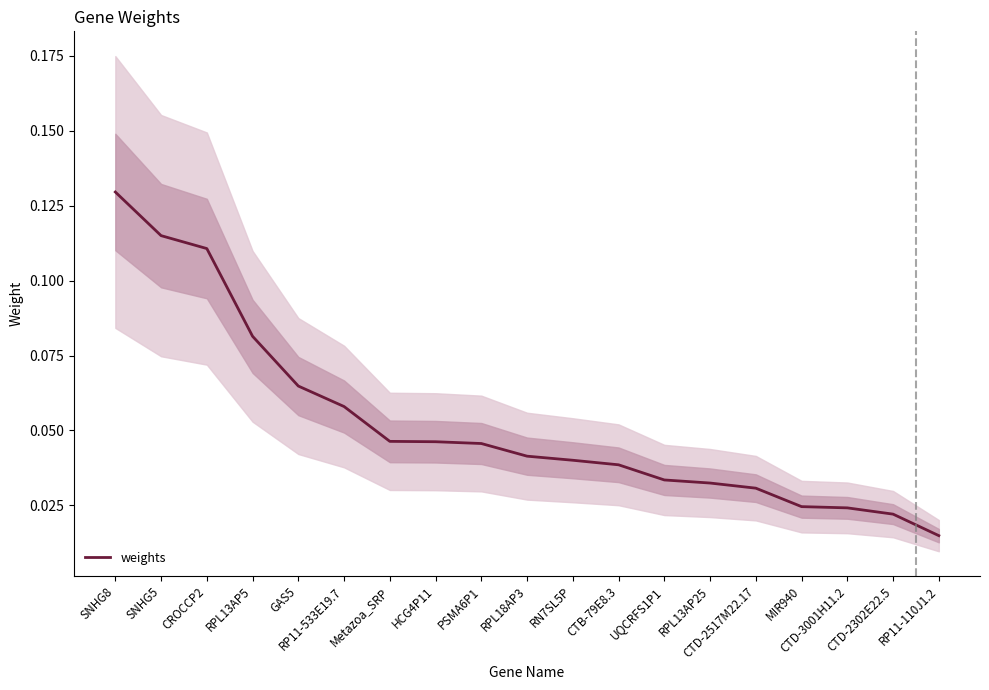

List the labels in order of value, smallest first.

RP11-110J1.2, CTD-2302E22.5, CTD-3001H11.2, MIR940, CTD-2517M22.17, RPL13AP25, UQCRFS1P1, CTB-79E8.3, RN7SL5P, RPL18AP3, PSMA6P1, HCG4P11, Metazoa_SRP, RP11-533E19.7, GAS5, RPL13AP5, CROCCP2, SNHG5, SNHG8